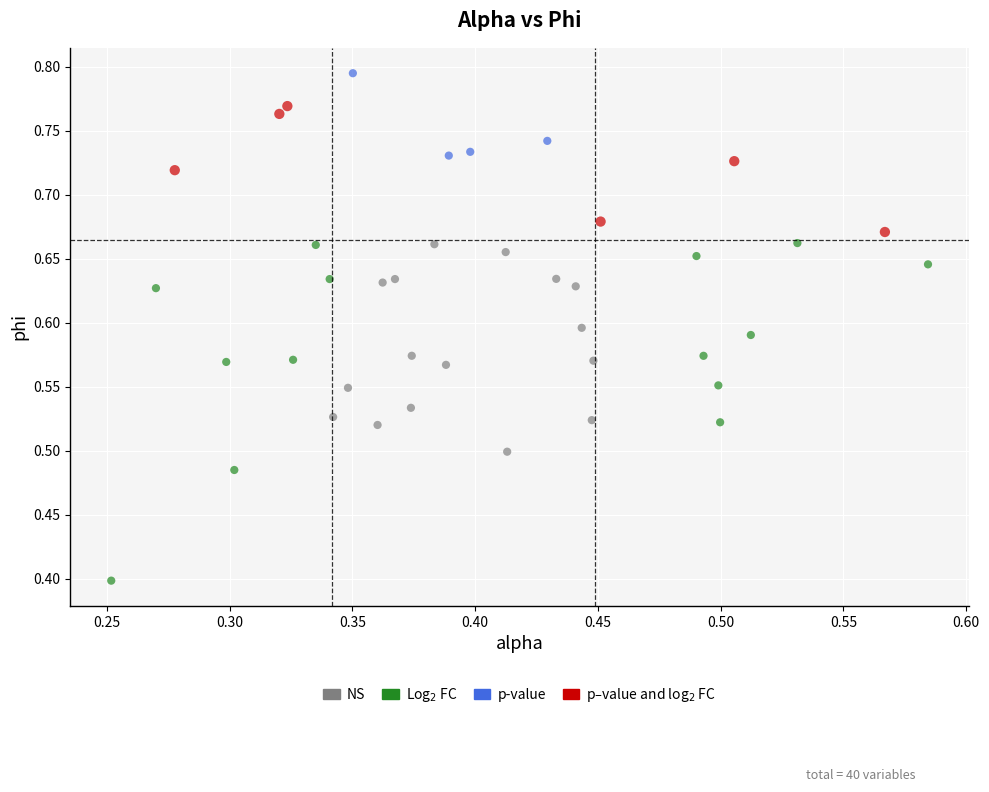

Which series has the widest spread of Y values?

Log$_2$ FC